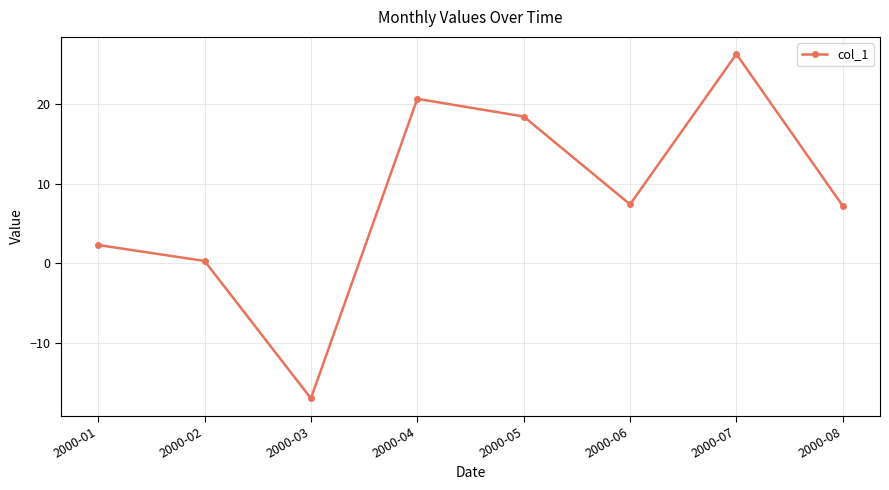

At which label does the data first exceed 7?

2000-04